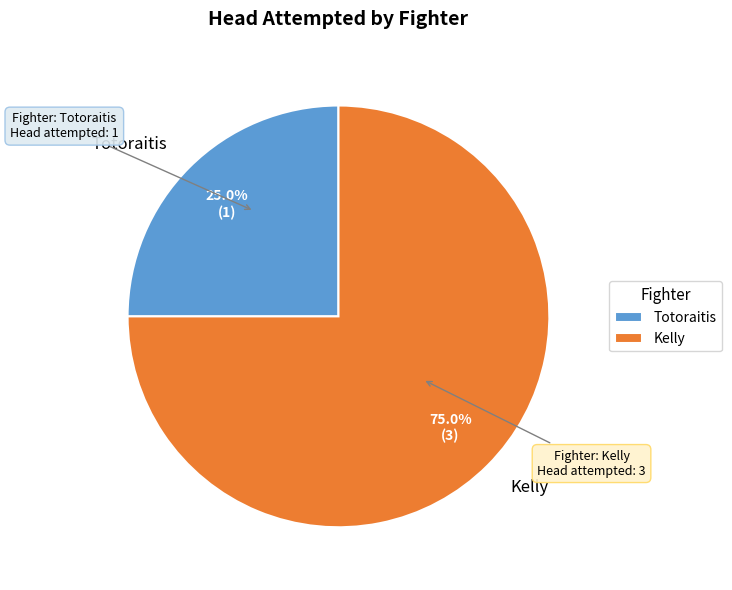

Rank the categories by value from highest to lowest.

Kelly, Totoraitis